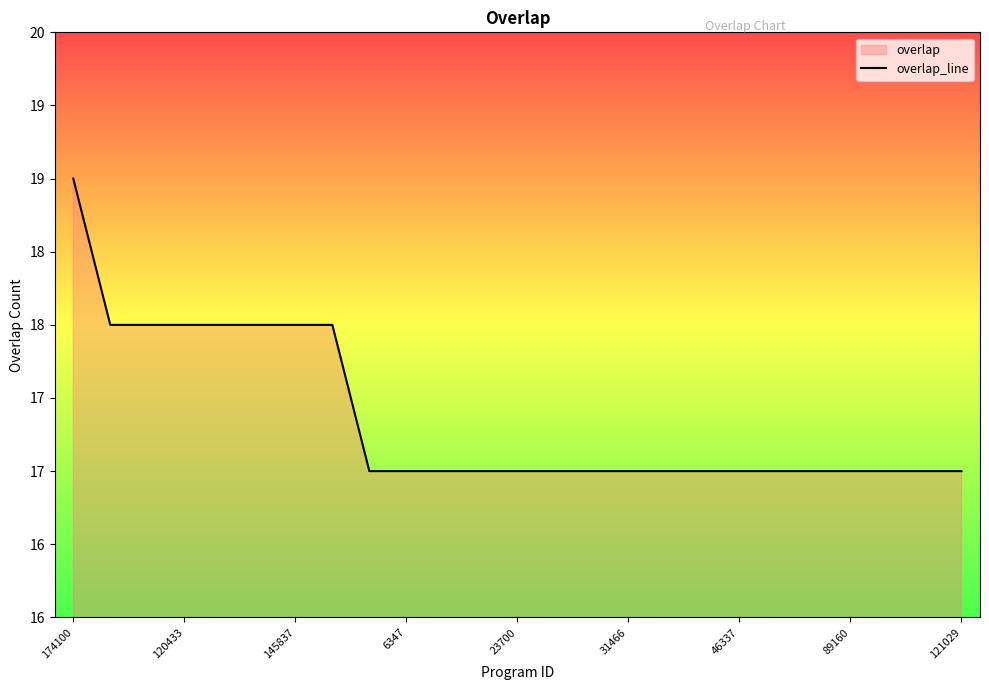

The value at 11 is 17. True or false?

True